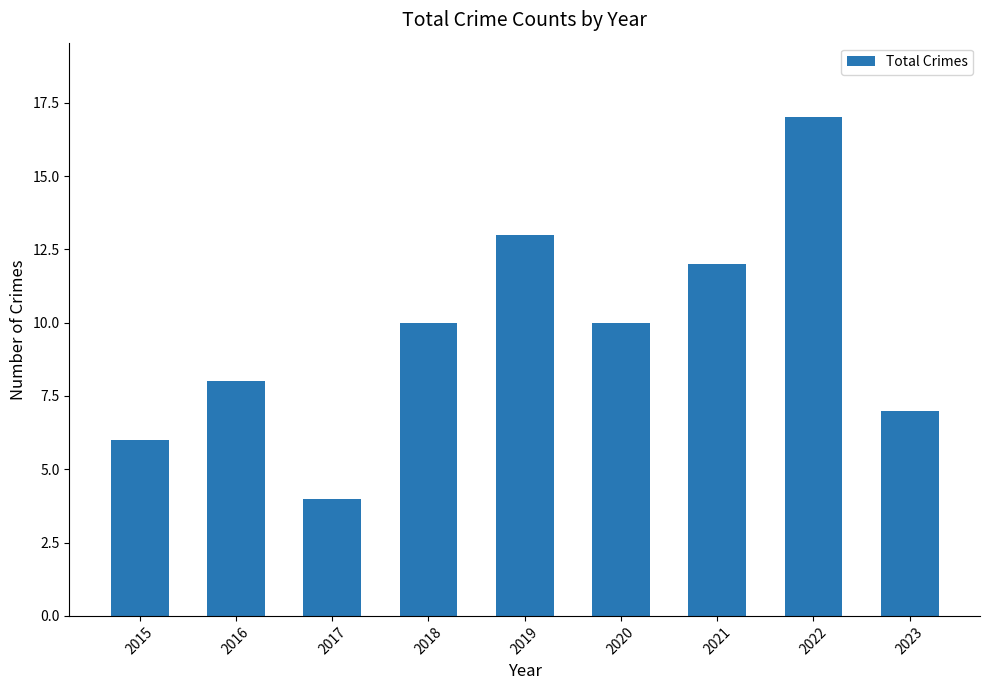

Reading right to left, extract all data points from this chart.

7	17	12	10	13	10	4	8	6